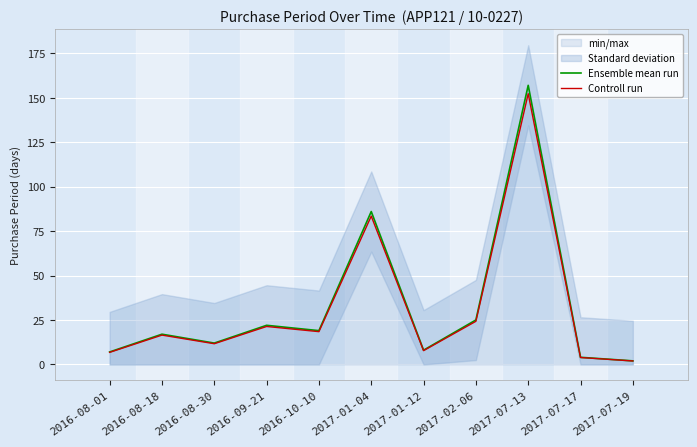

What are all the series names shown in the legend?

Ensemble mean run, Controll run